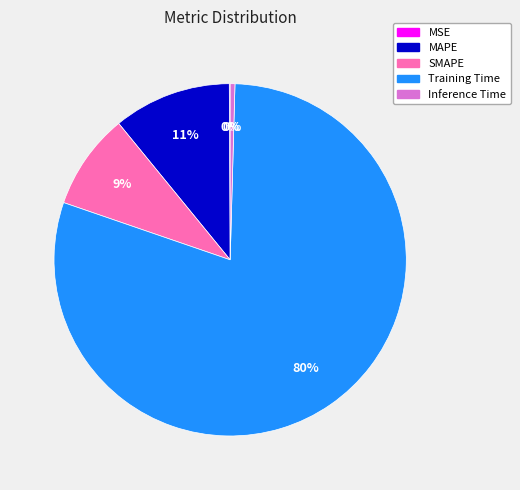

Which category has the biggest portion of the pie?

Training Time